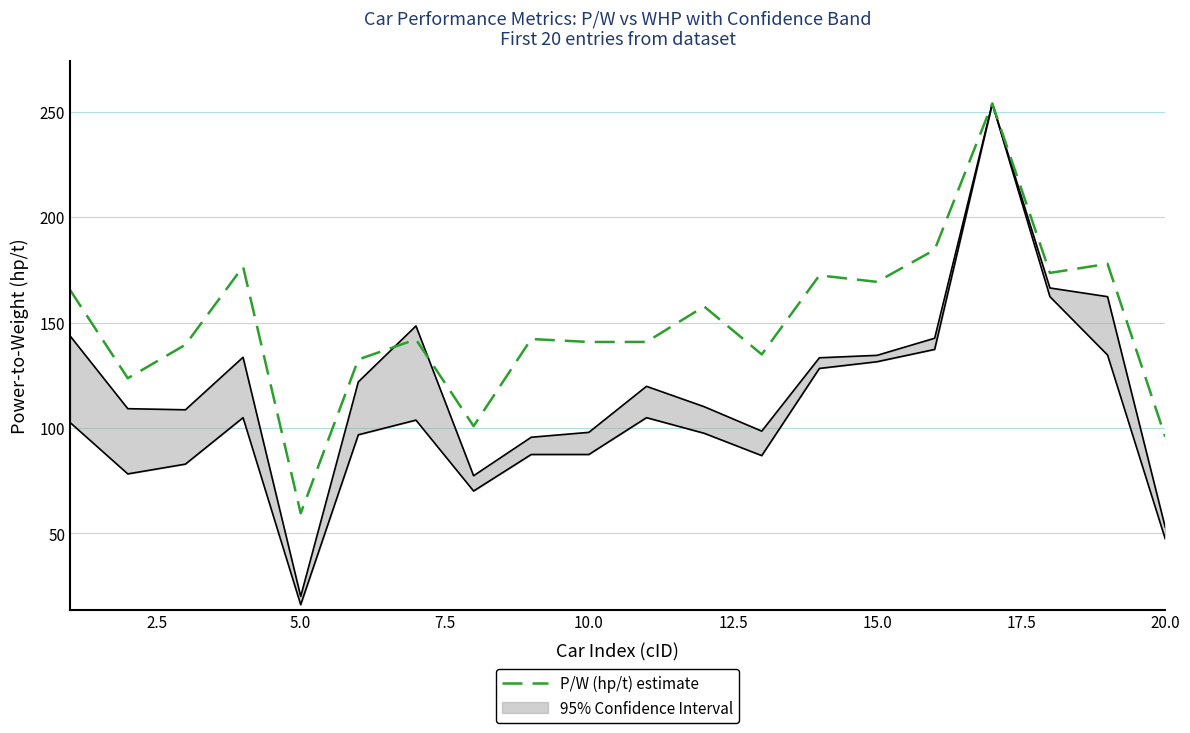

How many interior local peaks (higher than both neighbors) does the data have?

7